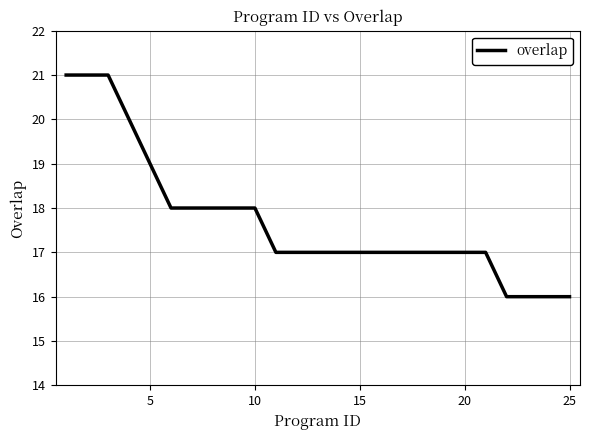

What is the smallest value displayed?

16